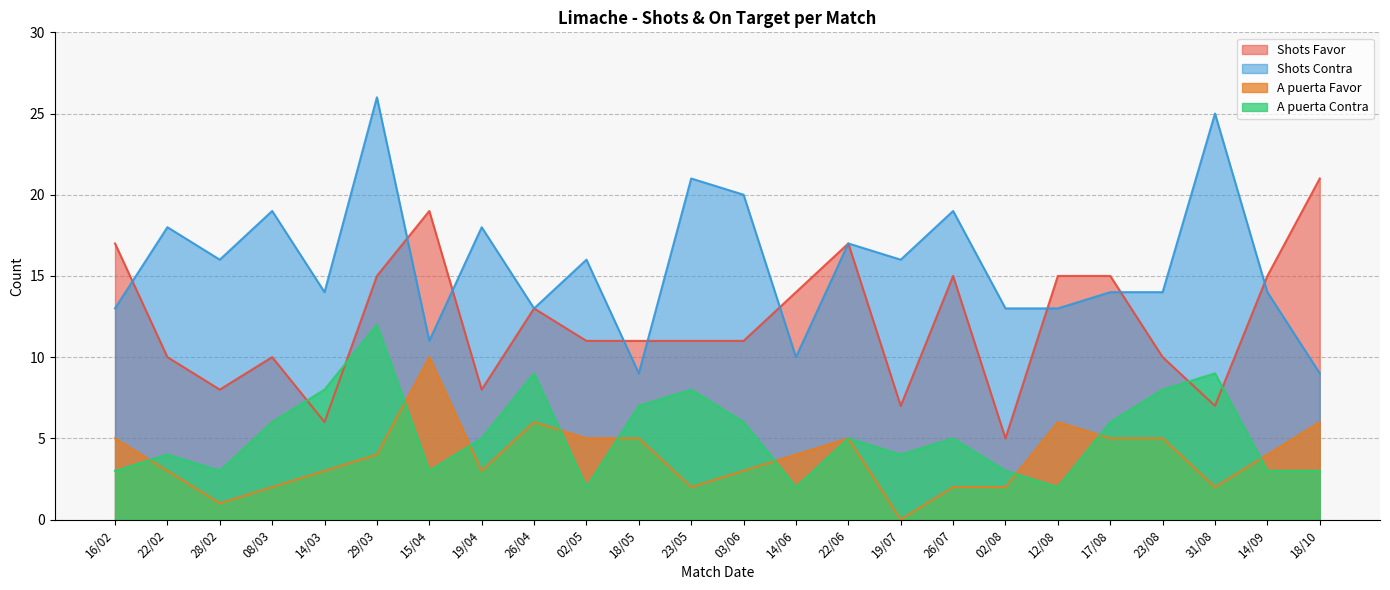

At which label does A puerta Favor reach its peak?

15/04